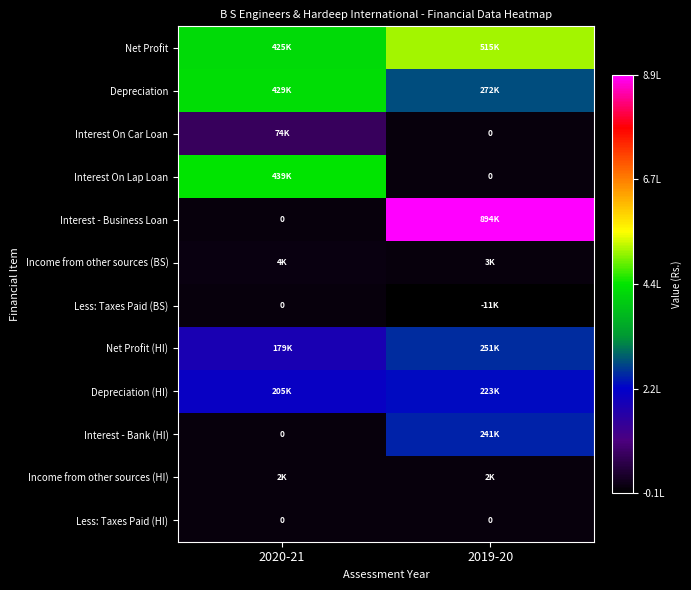

At which category is the sum across all series the highest?

2019-20